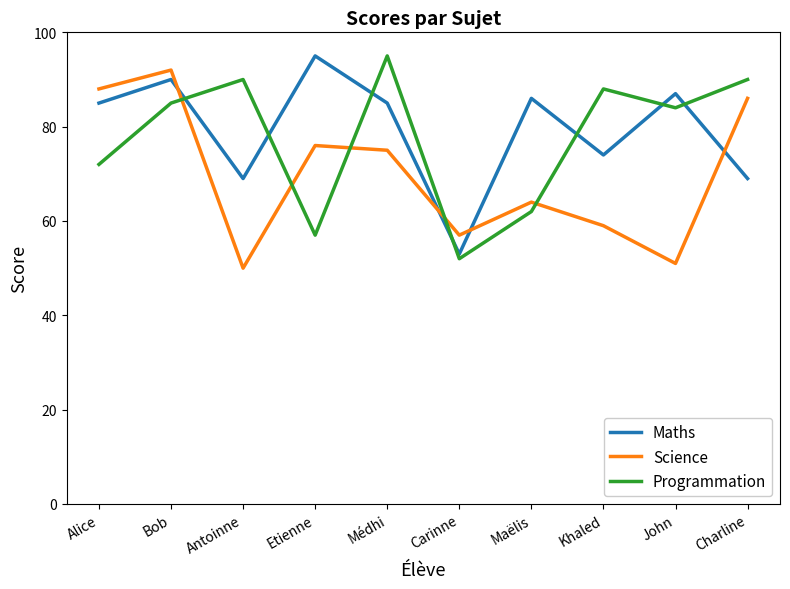

What is the average value of the Science series?

70